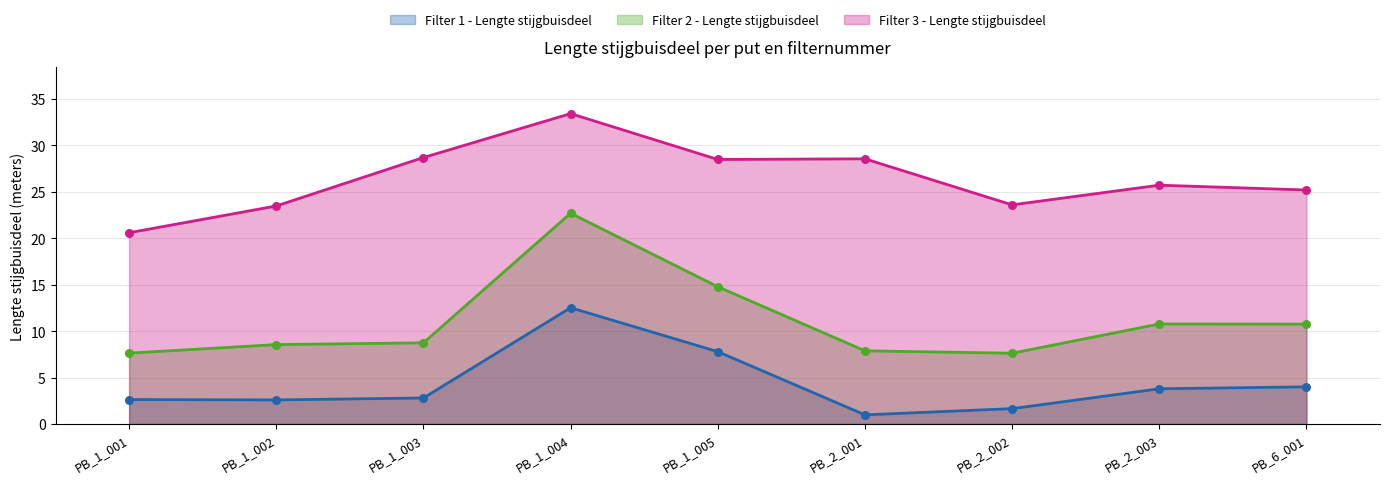

Which series has the widest spread of Y values?

Filter 2 - Lengte stijgbuisdeel